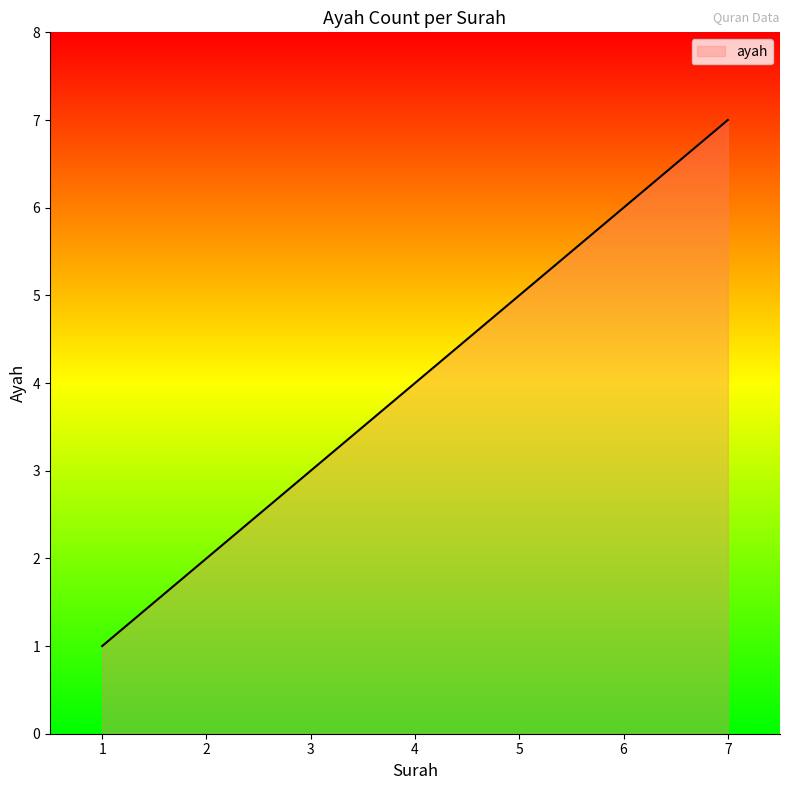

What is the smallest value displayed?

1